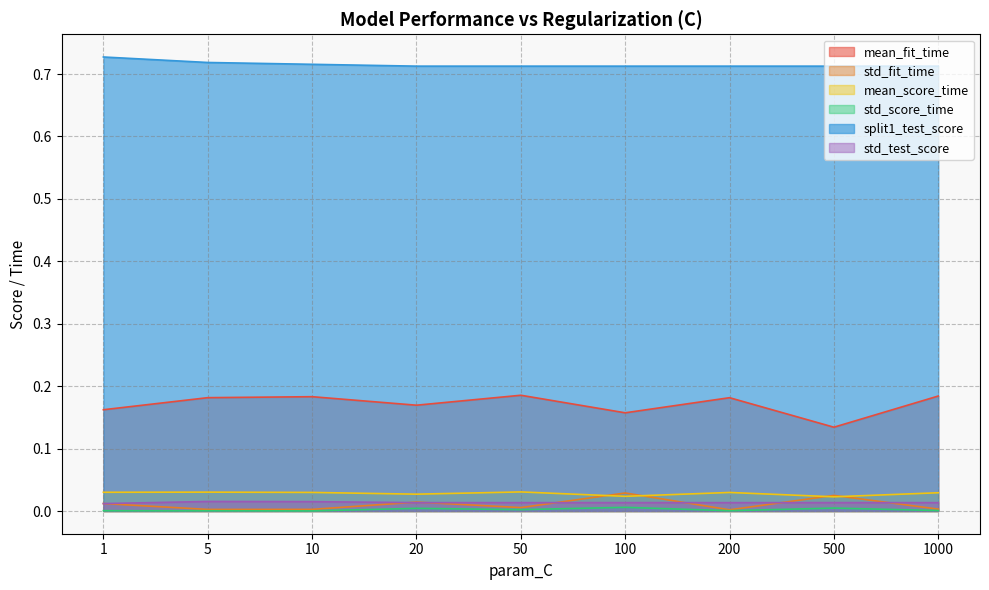

At which label is mean_fit_time closest to 0?

500